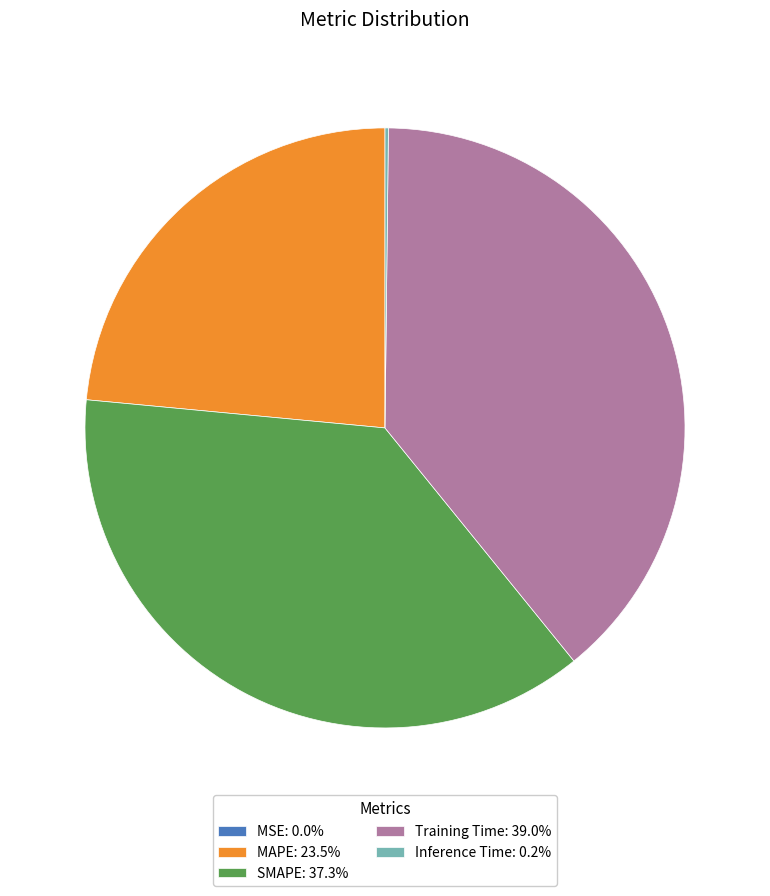

Which category has the biggest portion of the pie?

Training Time